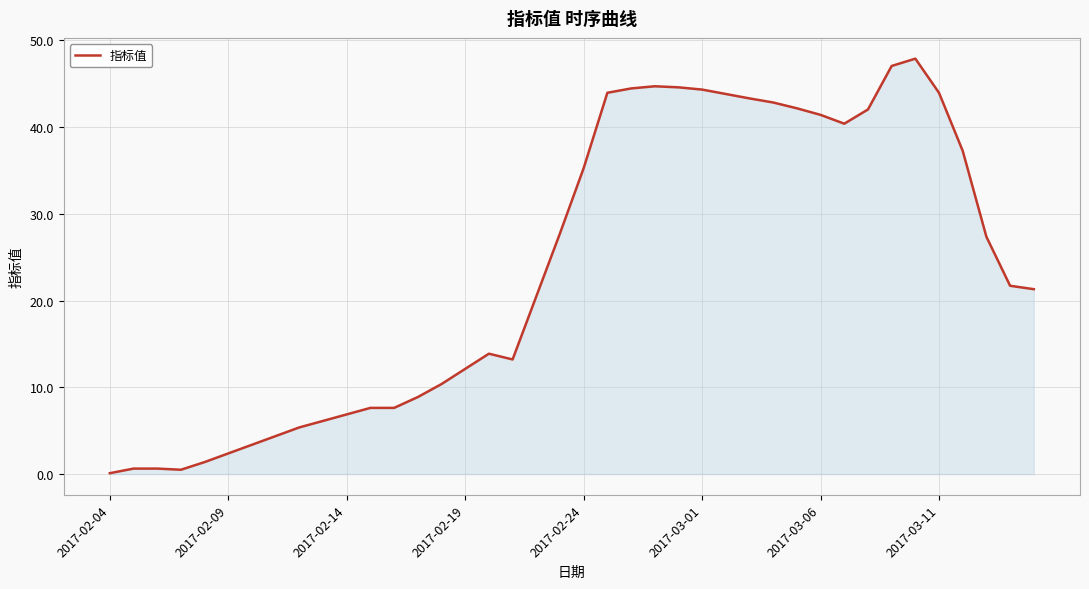

What is the difference between the maximum and minimum values?

47.8